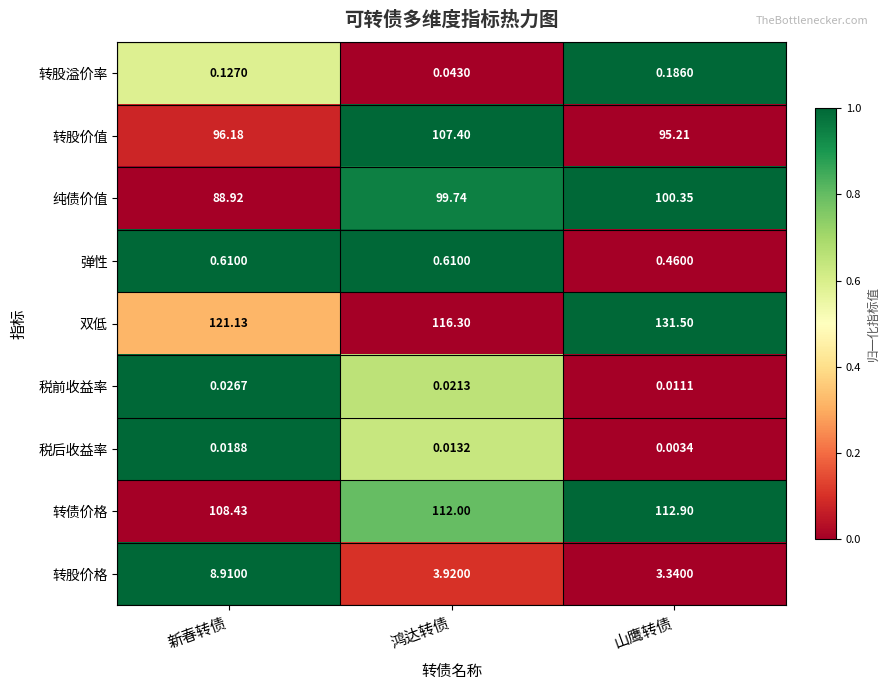

Rank the series at 新春转债 from lowest to highest value.

税后收益率, 税前收益率, 转股溢价率, 弹性, 转股价格, 纯债价值, 转股价值, 转债价格, 双低